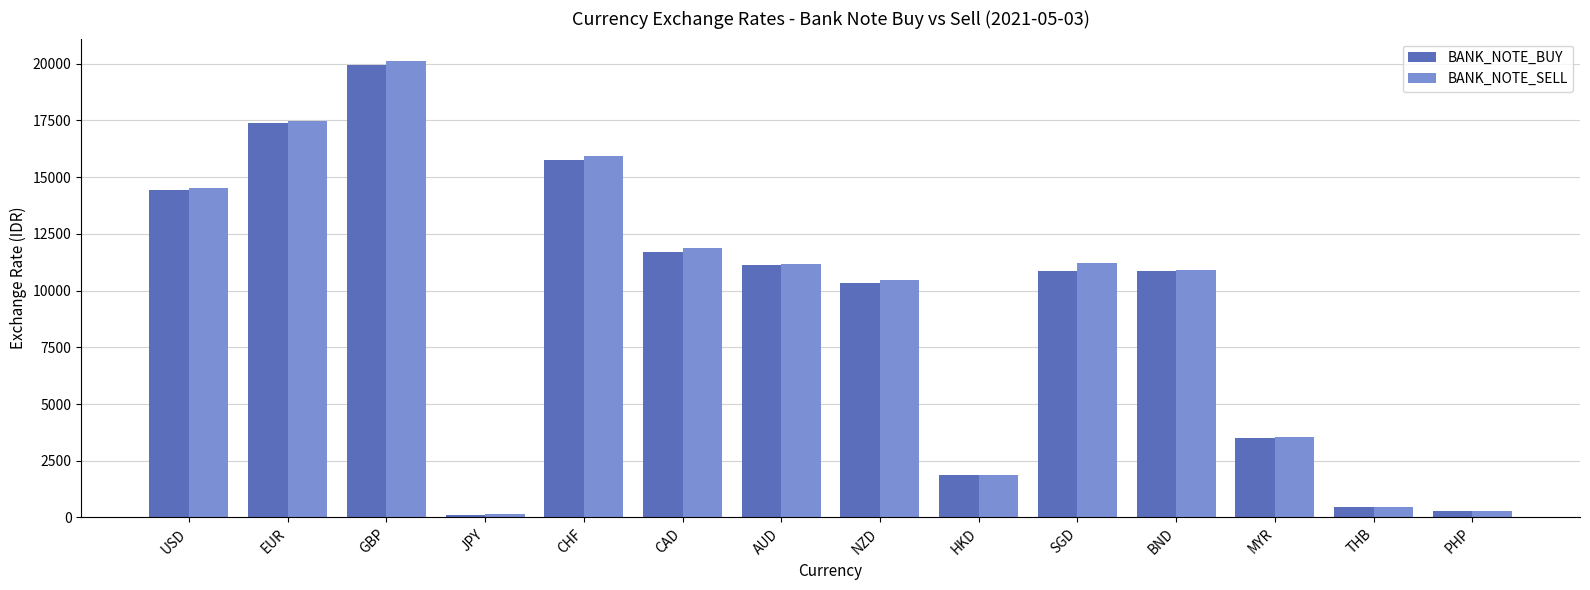

Count the number of data series in this chart.

2